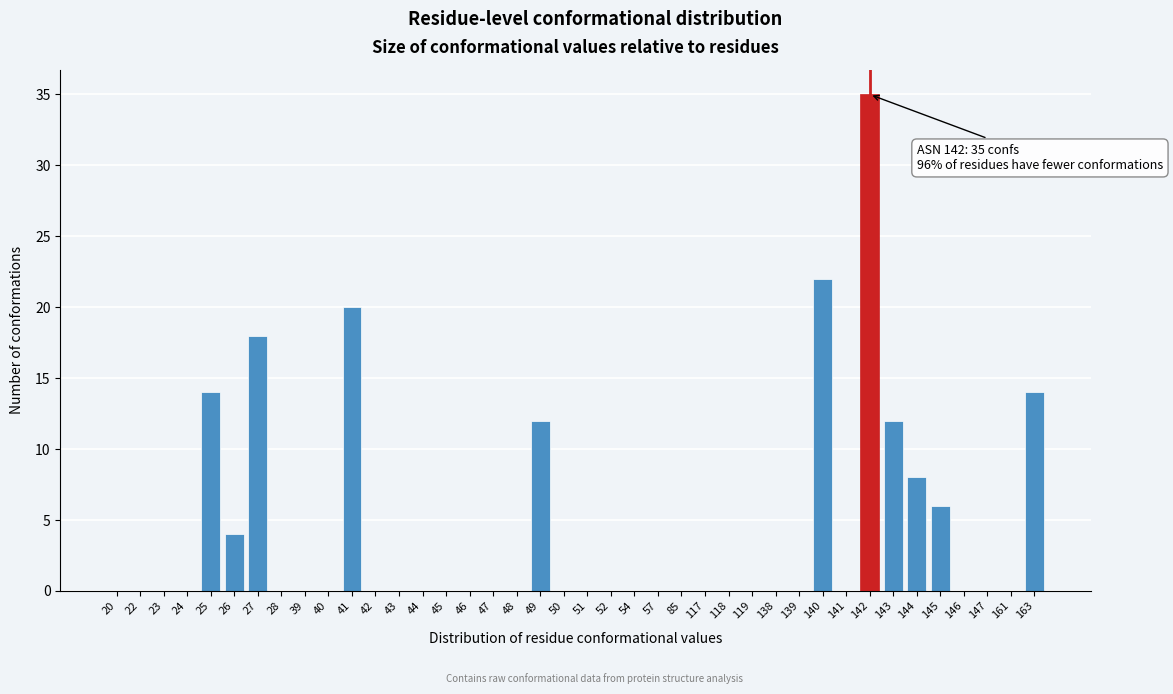

At which label is the value closest to 17?

27